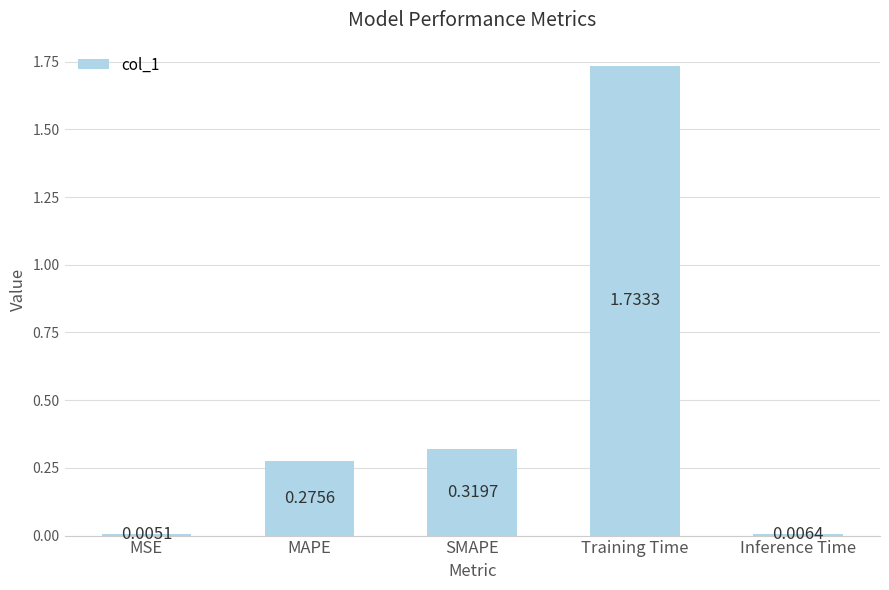

Which label corresponds to the largest value in the chart?

Training Time